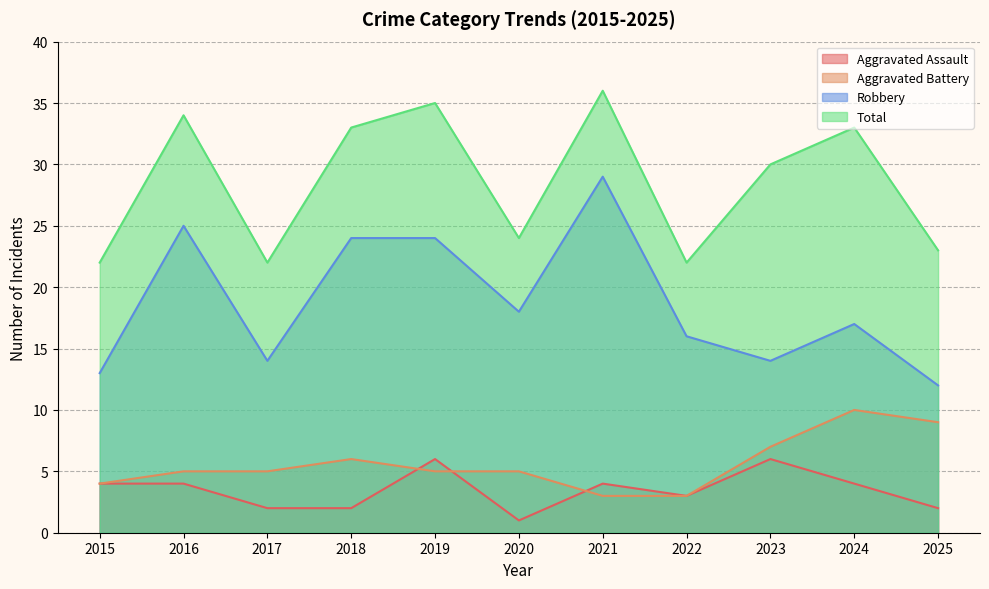

Reading left to right, extract all data points from this chart.

Aggravated Assault: 2015=4	2016=4	2017=2	2018=2	2019=6	2020=1	2021=4	2022=3	2023=6	2024=4	2025=2
Aggravated Battery: 2015=4	2016=5	2017=5	2018=6	2019=5	2020=5	2021=3	2022=3	2023=7	2024=10	2025=9
Robbery: 2015=13	2016=25	2017=14	2018=24	2019=24	2020=18	2021=29	2022=16	2023=14	2024=17	2025=12
Total: 2015=22	2016=34	2017=22	2018=33	2019=35	2020=24	2021=36	2022=22	2023=30	2024=33	2025=23